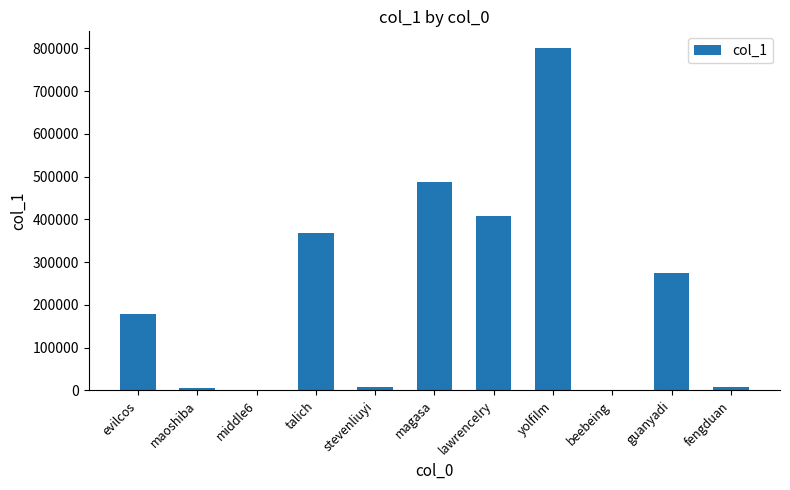

Where is the data nearest to the value 399924?

lawrencelry